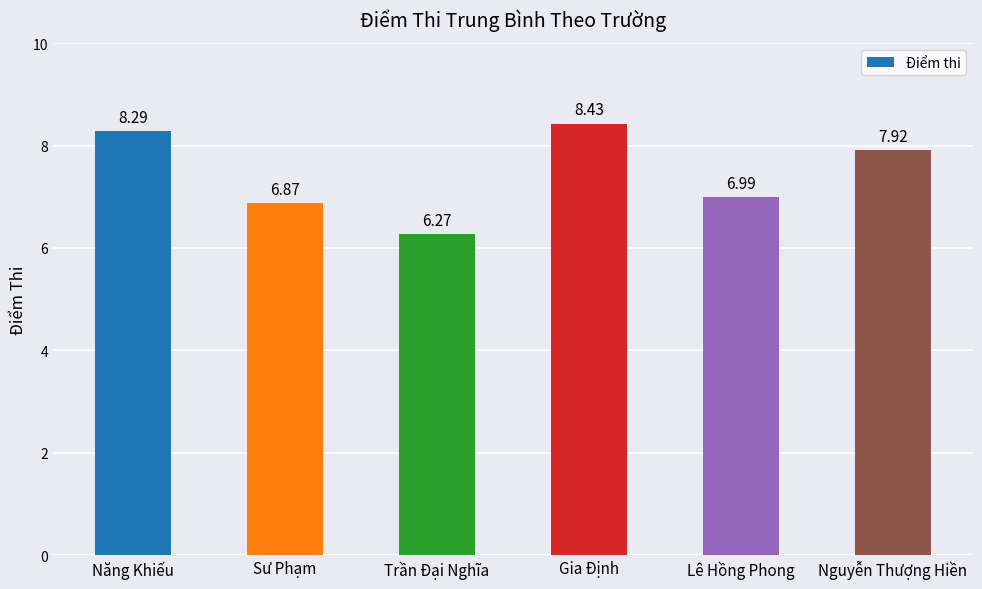

Where is the data nearest to the value 7?

Lê Hồng Phong